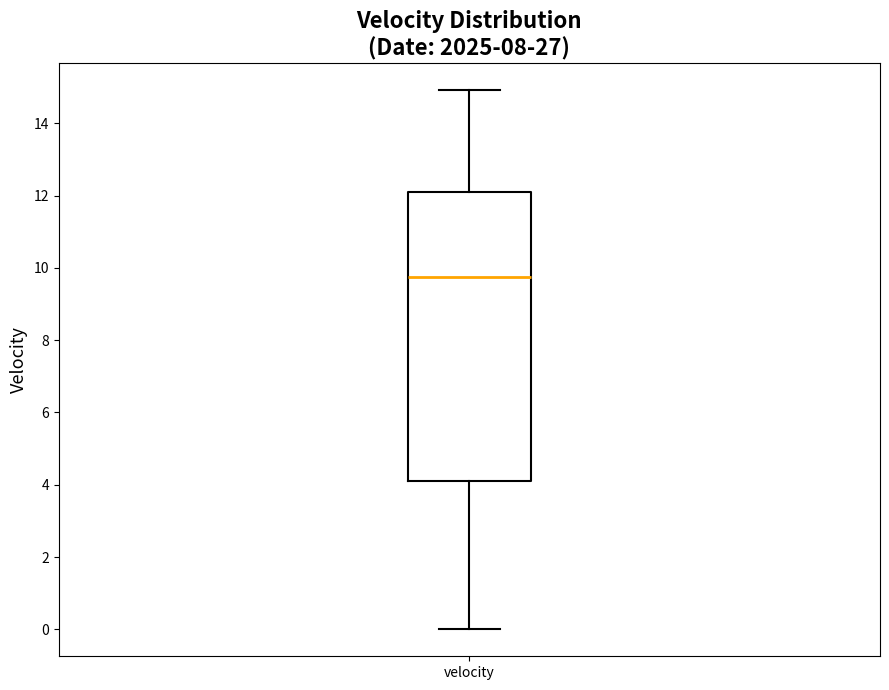

Read this box plot against the y-axis: the position of the median line, the range covered by the box, and the ends of both whiskers. The values are not printed on the chart, so give them approximately, as read against the axis.

median 9.8, box 4.2 to 12.2, whiskers 0.0 to 15.0